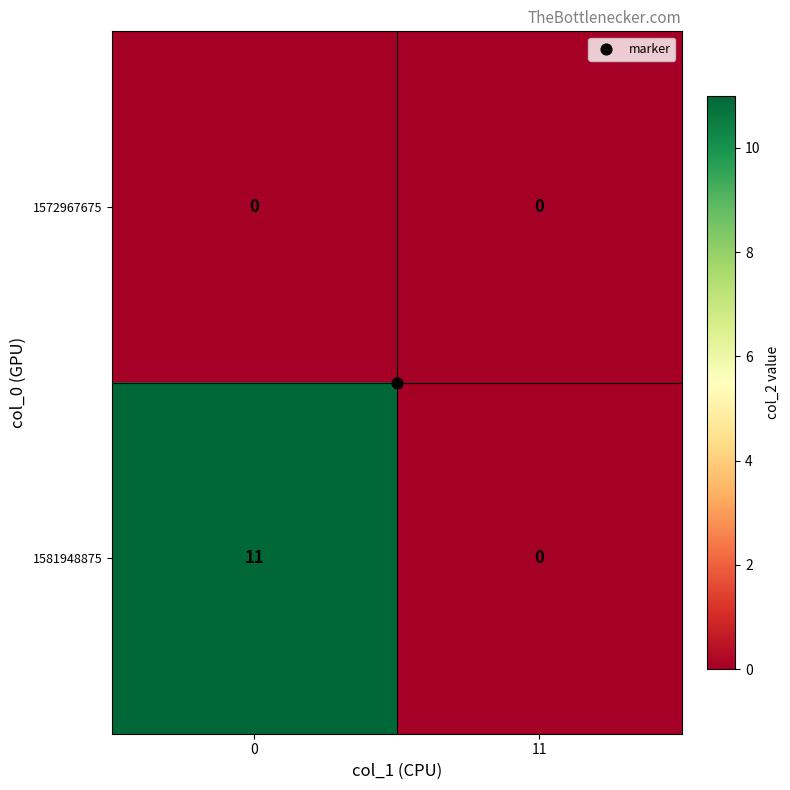

Rank the categories by 1581948875 value from lowest to highest.

11, 0